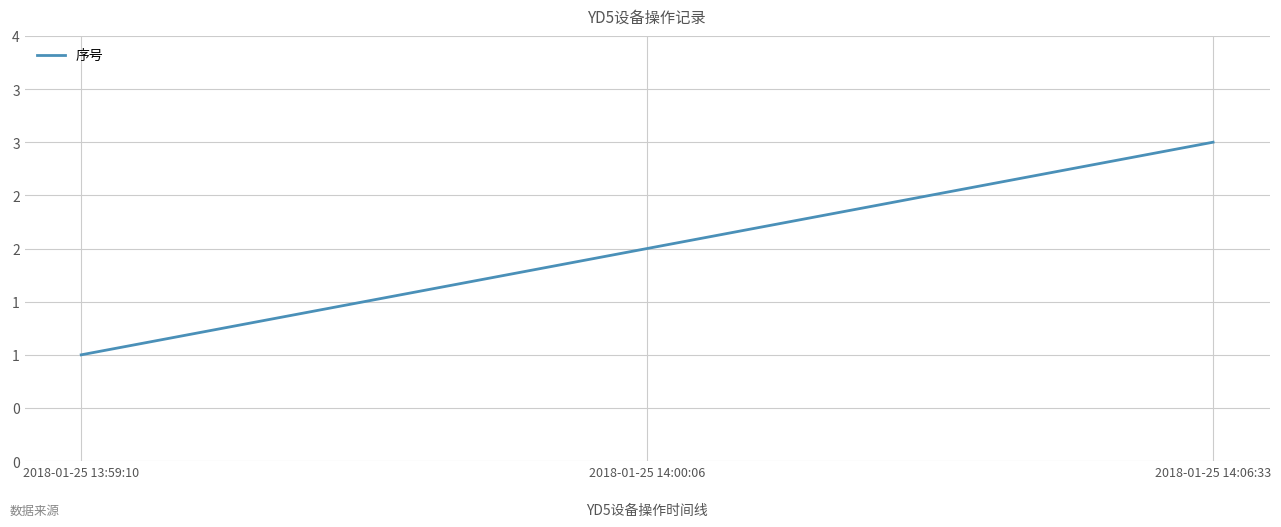

Does the chart have visible grid lines?

Yes